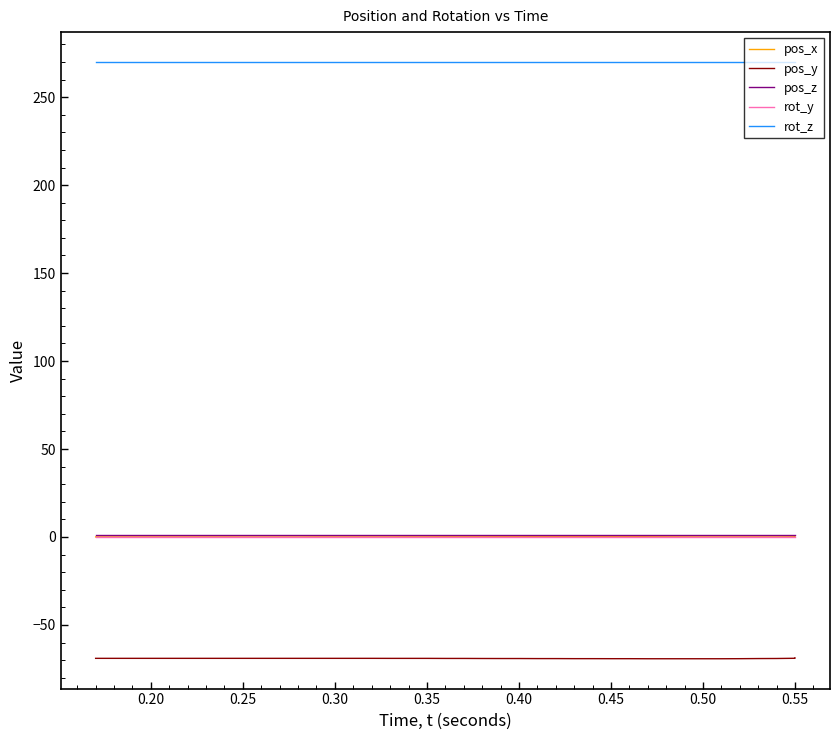

At how many categories does at least one series exceed 135?

40